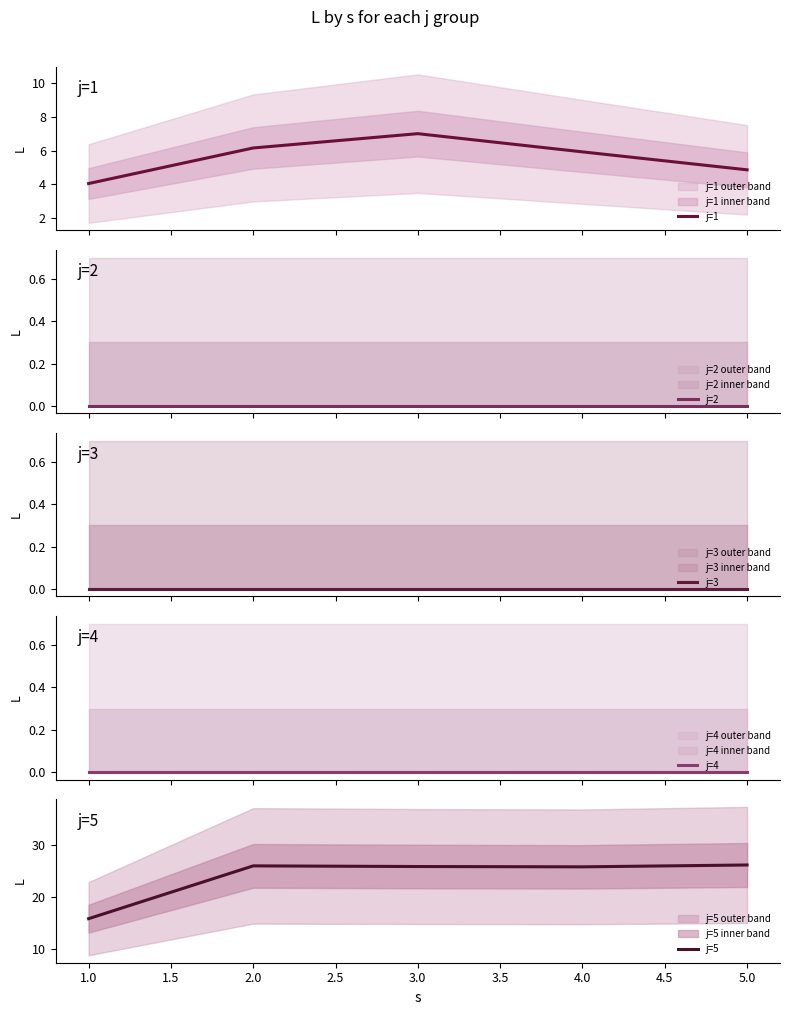

Reading left to right, extract all data points from this chart.

j=1: 4.0	6.2	7.0	5.9	4.9
j=2: 0.0	0.0	0.0	0.0	0.0
j=3: 0.0	0.0	0.0	0.0	0.0
j=4: 0.0	0.0	0.0	0.0	0.0
j=5: 15.8	26.0	25.9	25.8	26.2